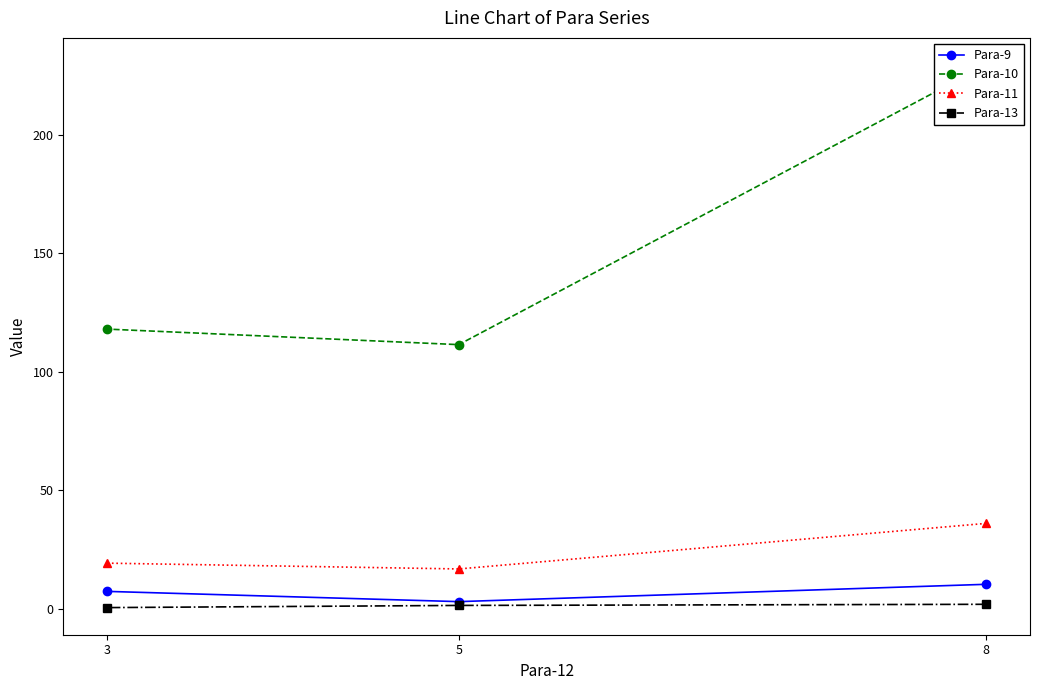

Reading left to right, list all the values displayed in this chart.

Para-9: 8=10.3	5=3.0	3=7.3
Para-10: 8=229.4	5=111.4	3=118.0
Para-11: 8=36.0	5=16.8	3=19.2
Para-13: 8=1.9	5=1.4	3=0.5